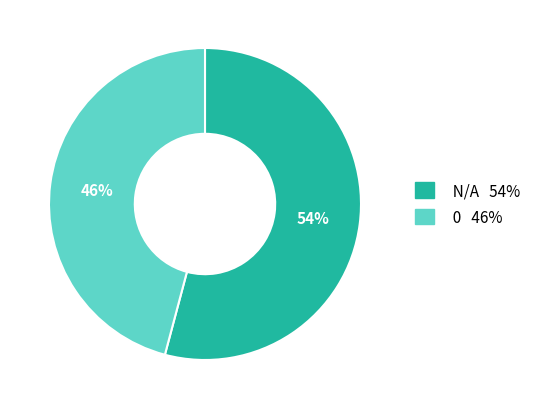

To the nearest percent, what is the difference between the largest and smallest slice percentages?

8%